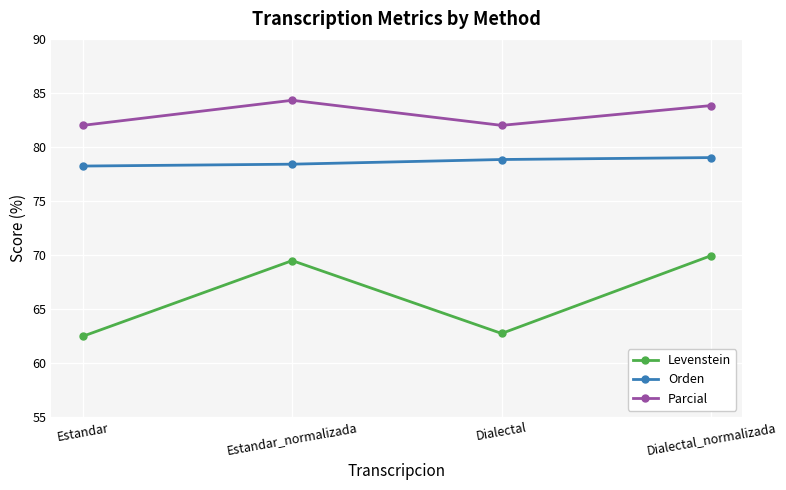

How many lines are shown in the chart?

3